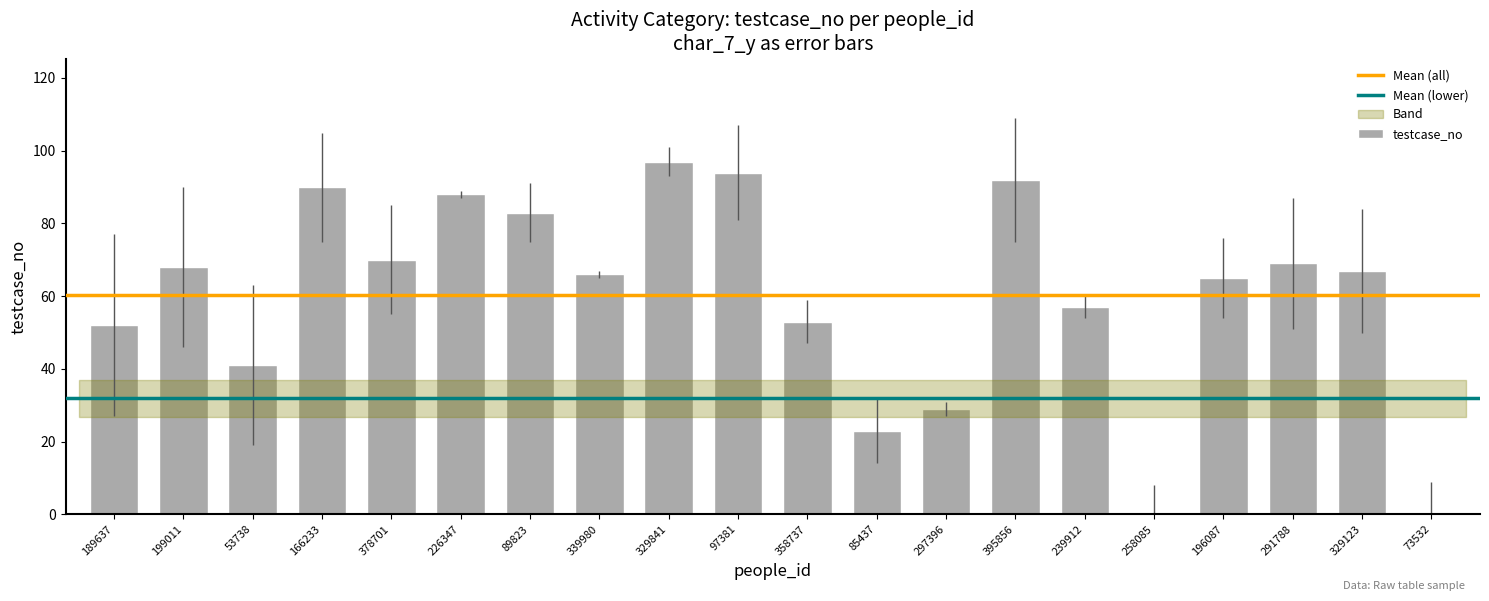

At which category does the chart reach its peak across all series?

329841